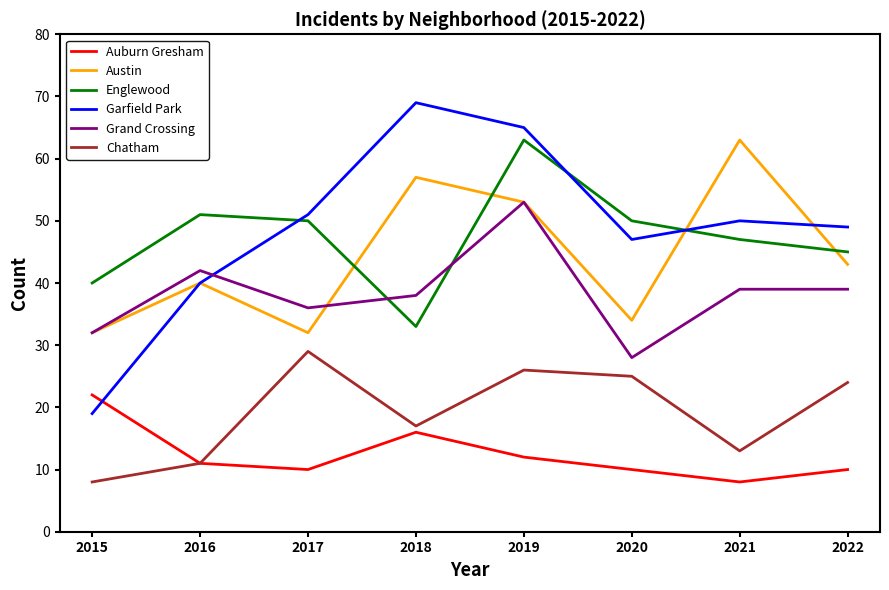

Where is the first local maximum for Grand Crossing?

2016